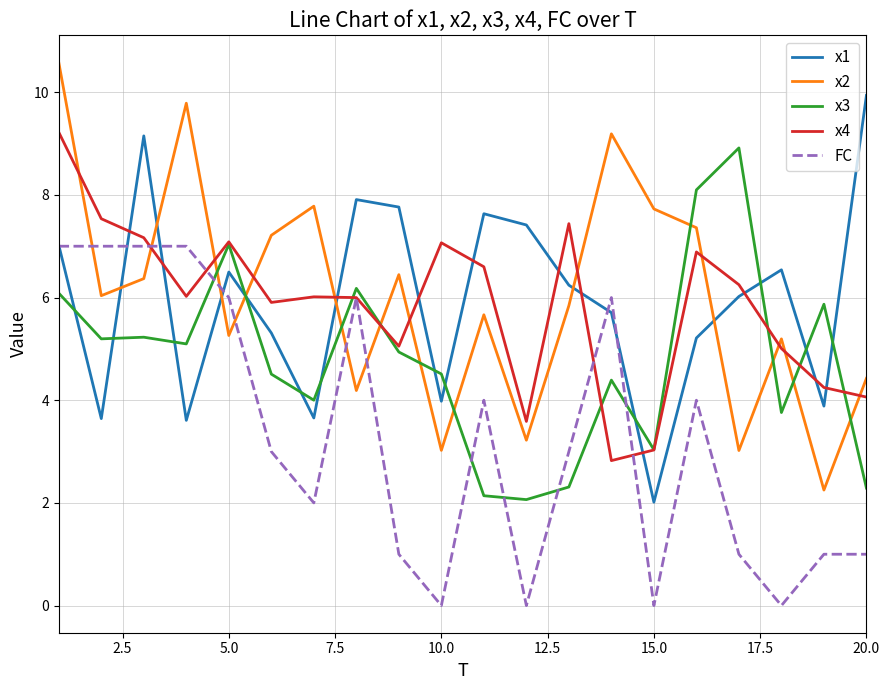

After their last crossing, which series has the higher values: x3 or FC?

x3